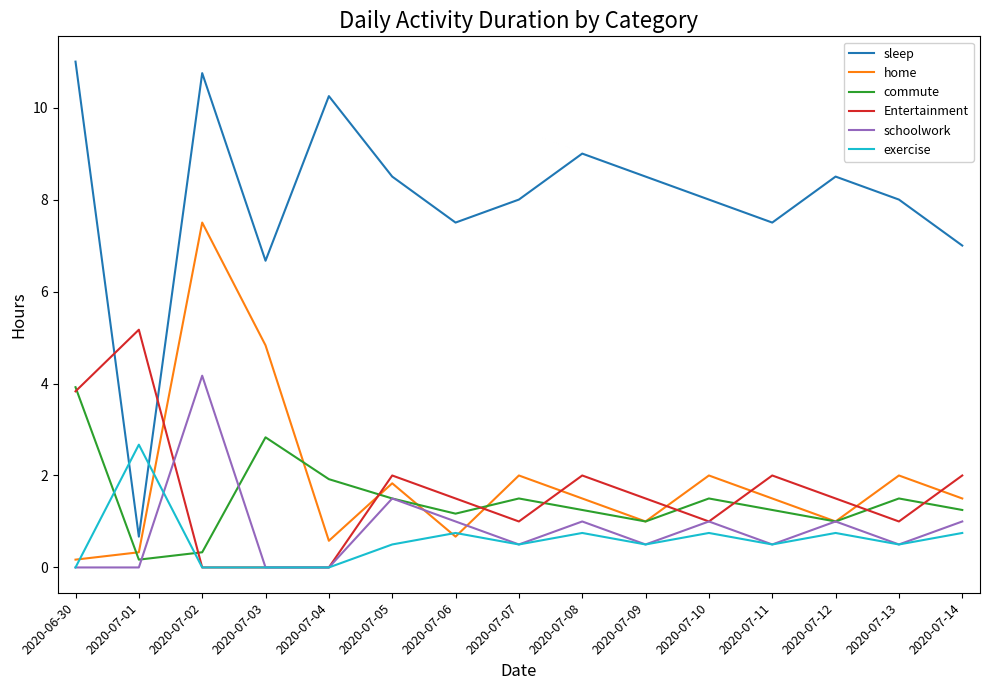

Which series ends up on top after the final intersection of exercise and commute?

commute